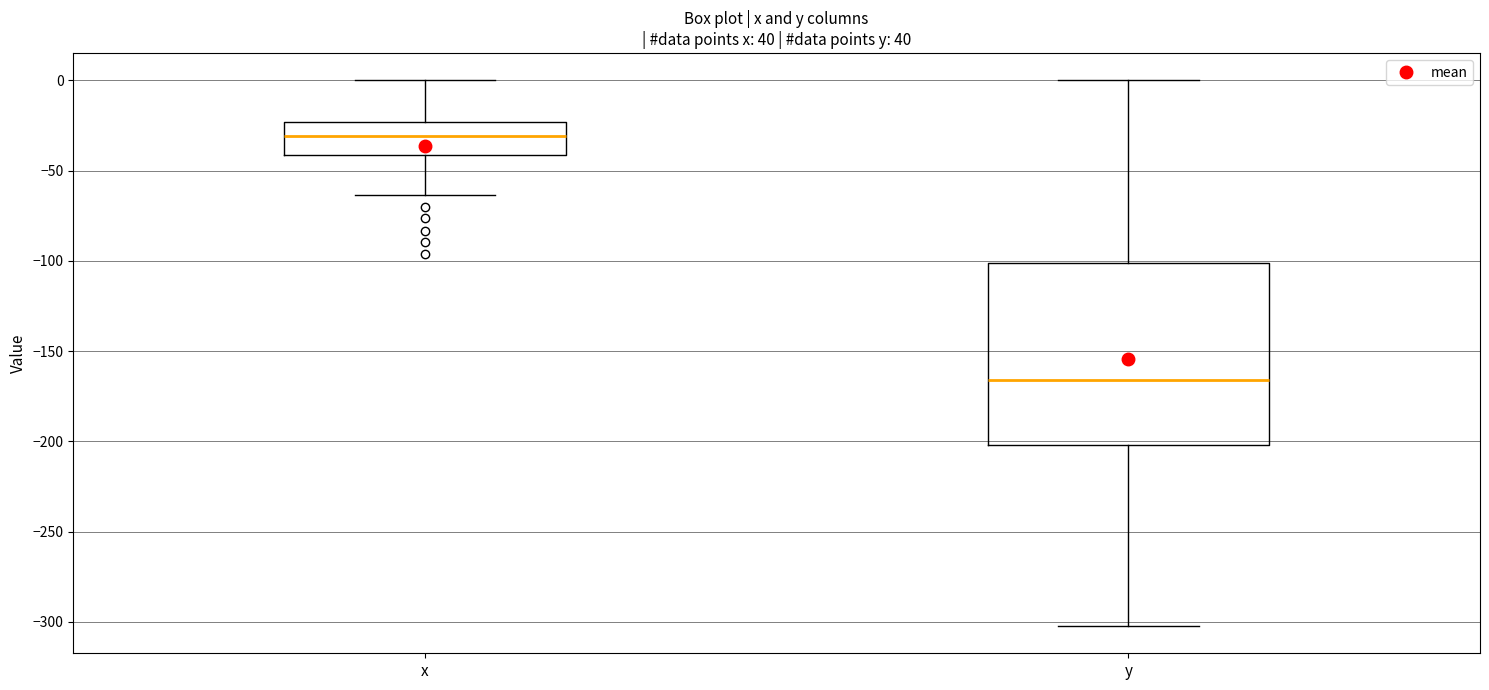

Reading left to right, read every box against the y-axis: the position of its median line, the range the box covers, and the ends of its whiskers. The values are not printed on the chart, so give them approximately, as read against the axis.

x: median -30, box -40 to -25, whiskers -65 to 0
y: median -165, box -200 to -100, whiskers -300 to 0